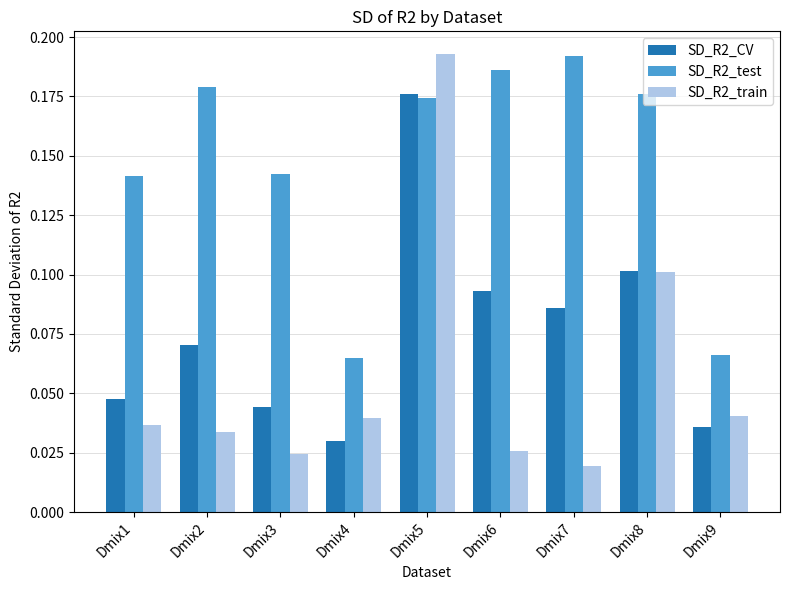

Rank the series by their average value, from lowest to highest.

SD_R2_train, SD_R2_CV, SD_R2_test